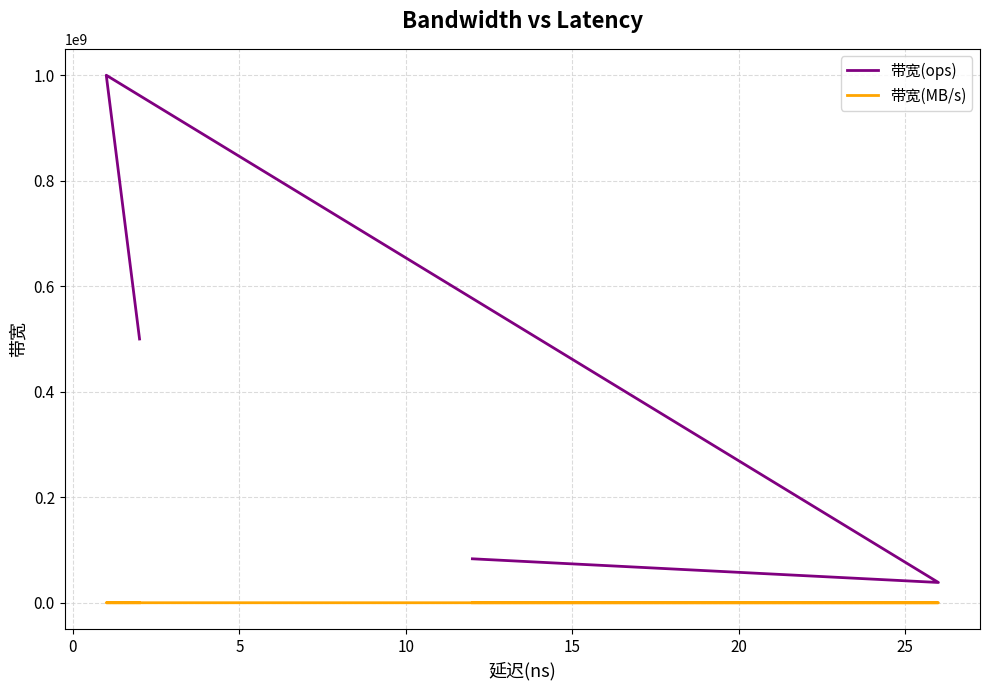

Does the chart have visible grid lines?

Yes